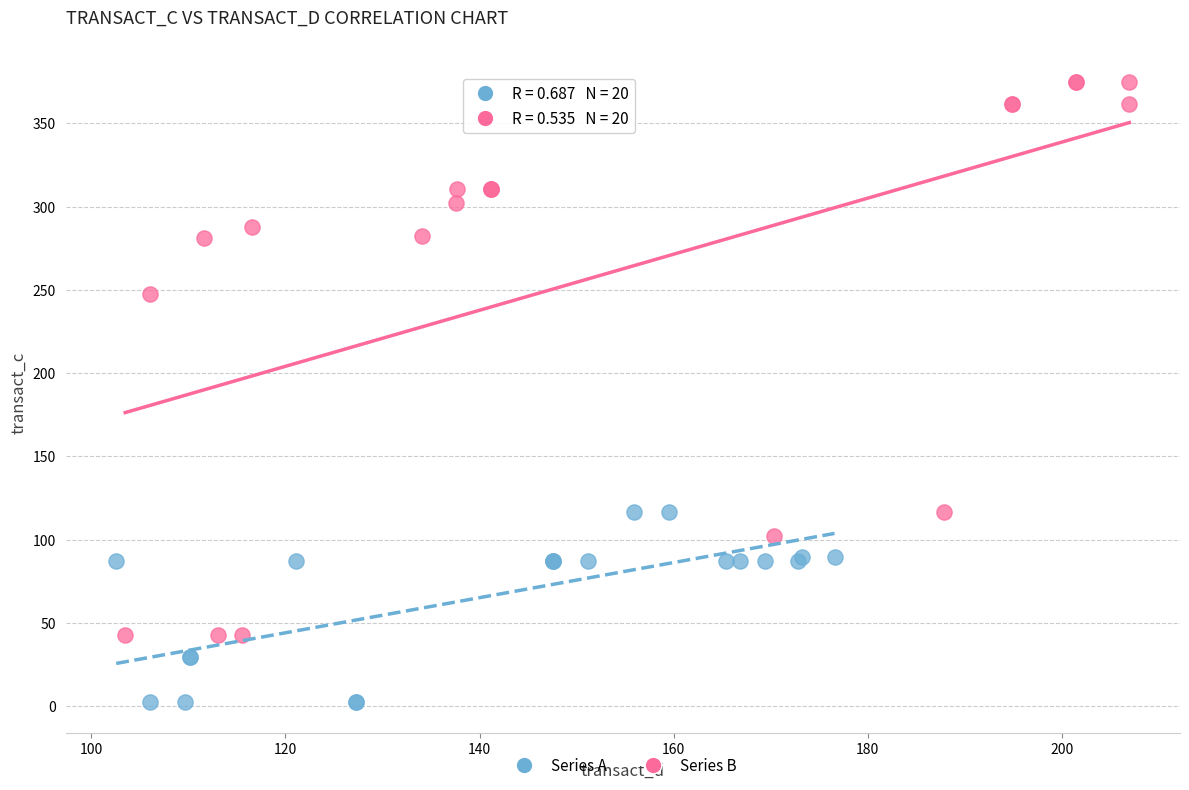

Which series has the largest Y range (max minus min)?

Series B